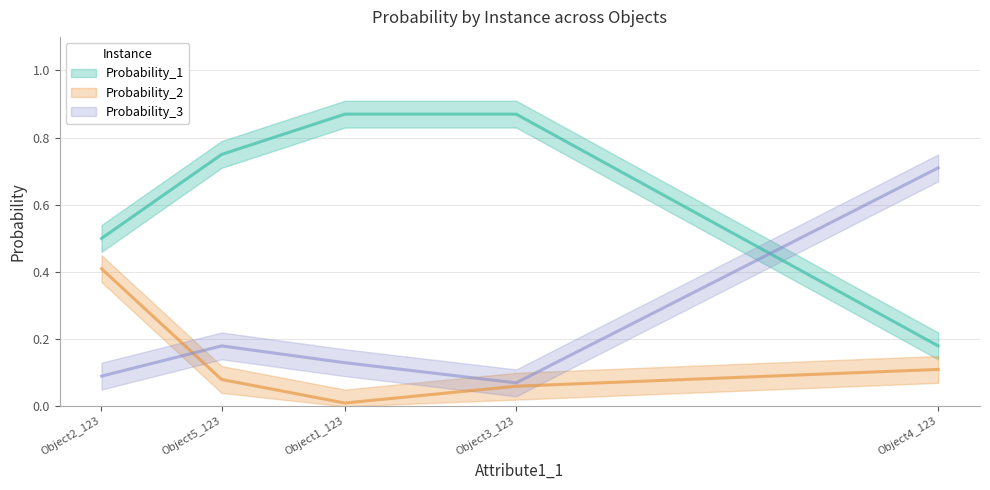

At how many categories does at least one series exceed 0?

5